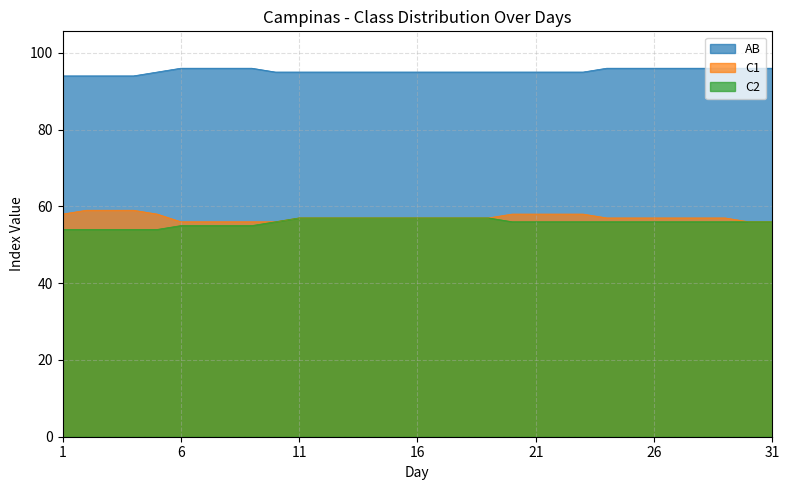

What is the difference between the maximum and minimum values in the C2 series?

3